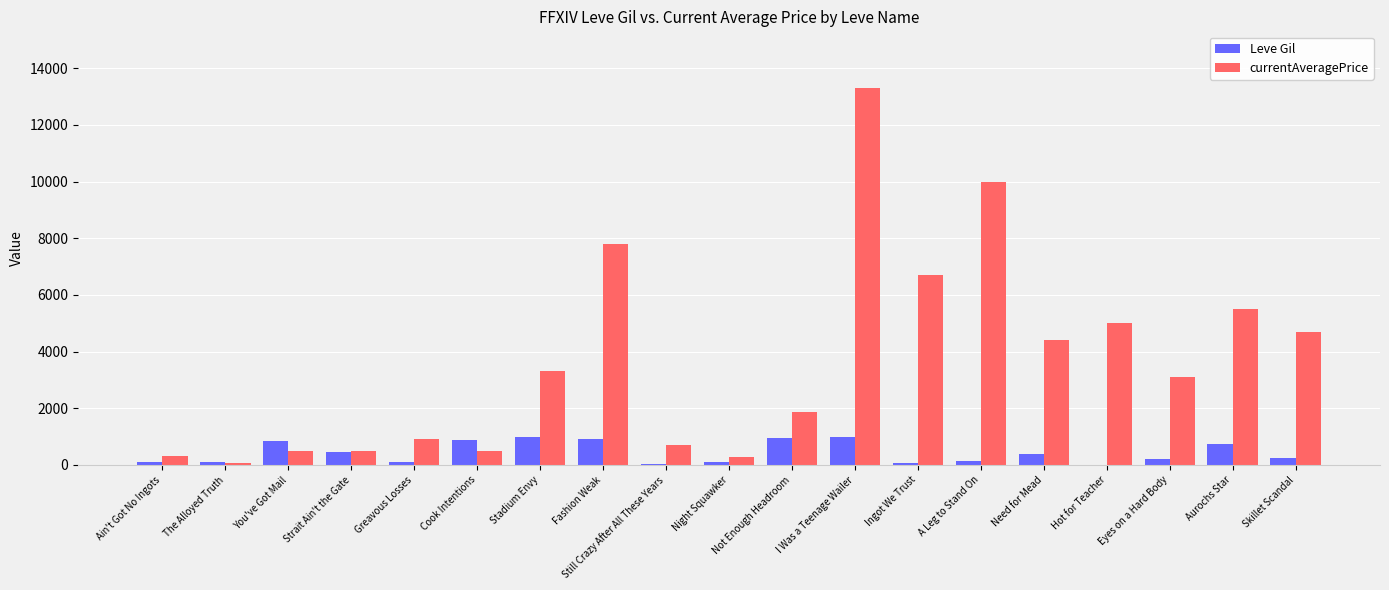

What is the total value across all series at You've Got Mail?

1339.0